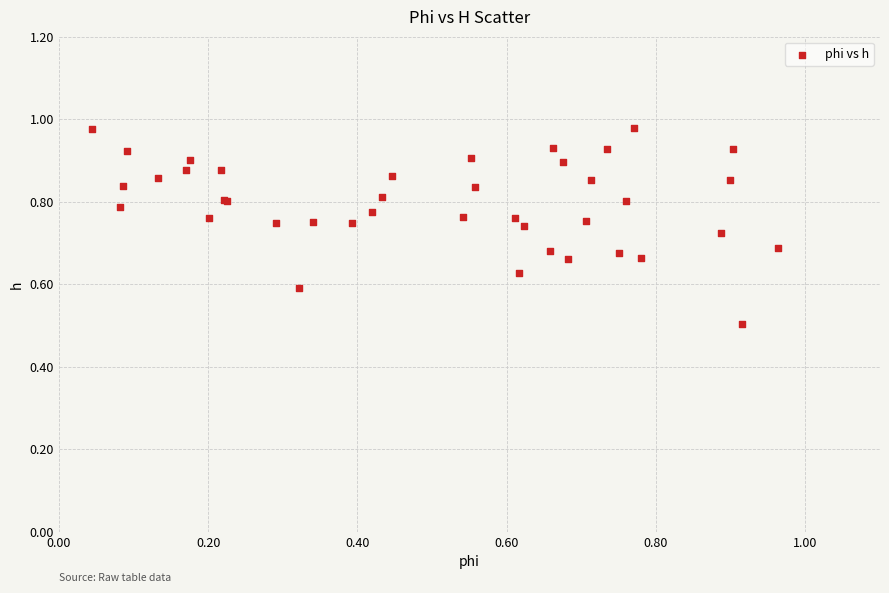

What Y value in the scatter plot is closest to 0?

0.5